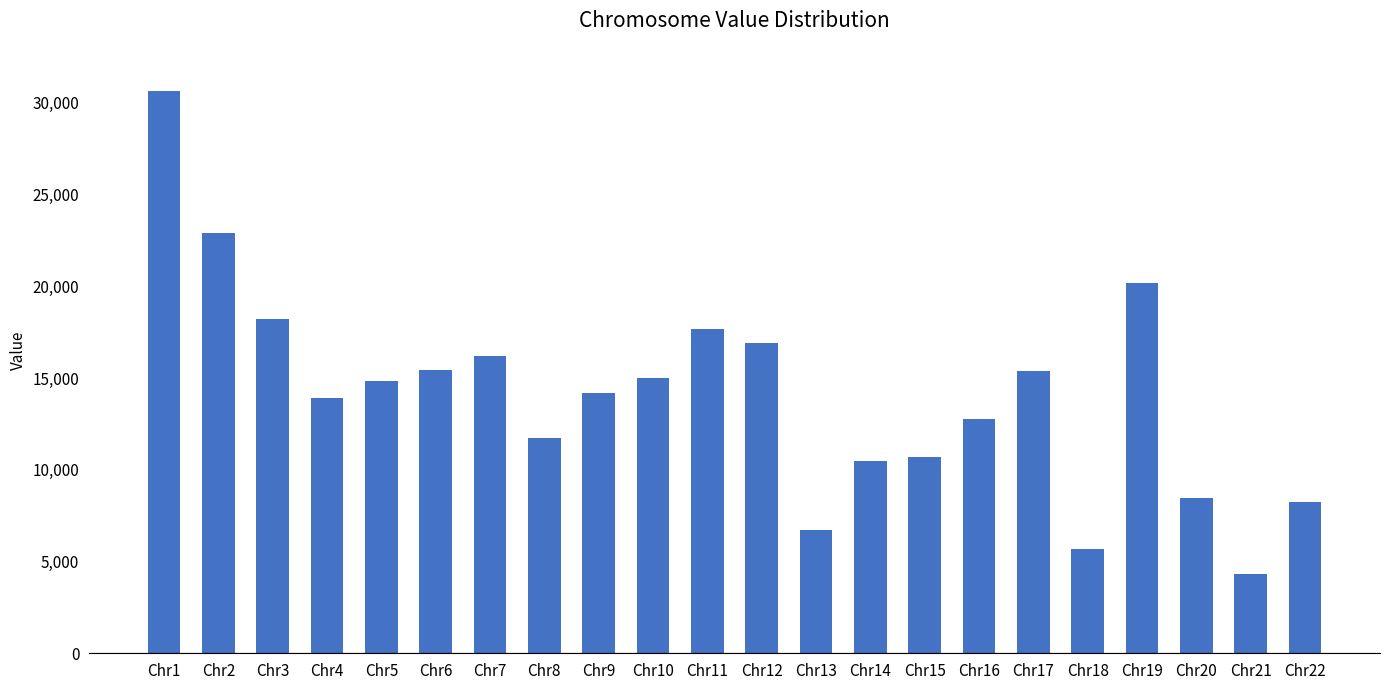

Count the number of data series in this chart.

1